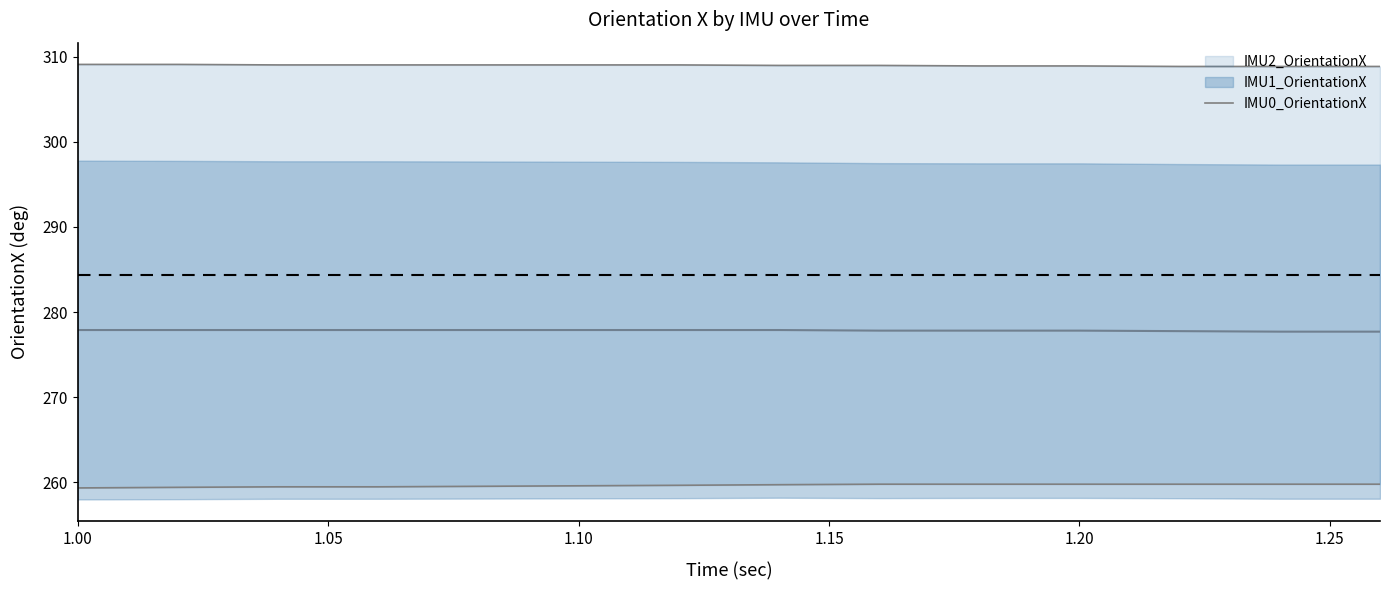

The chart shows a value of 64.3 at 1.00. True or false?

False